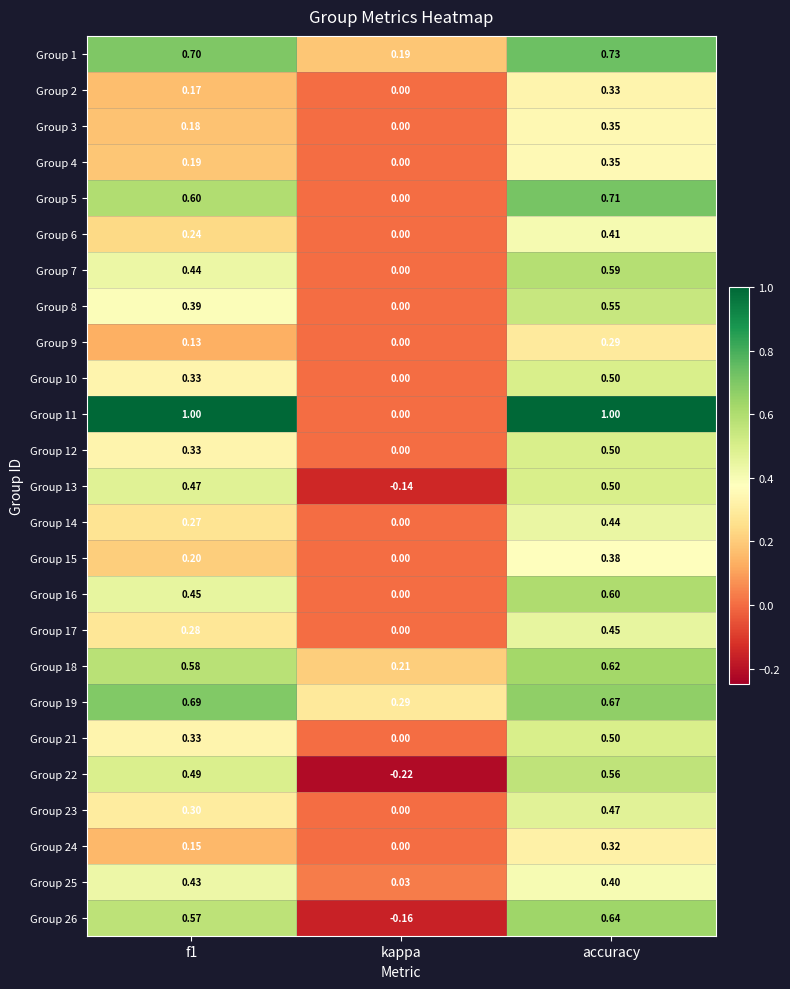

At which category is the sum across all series the highest?

accuracy